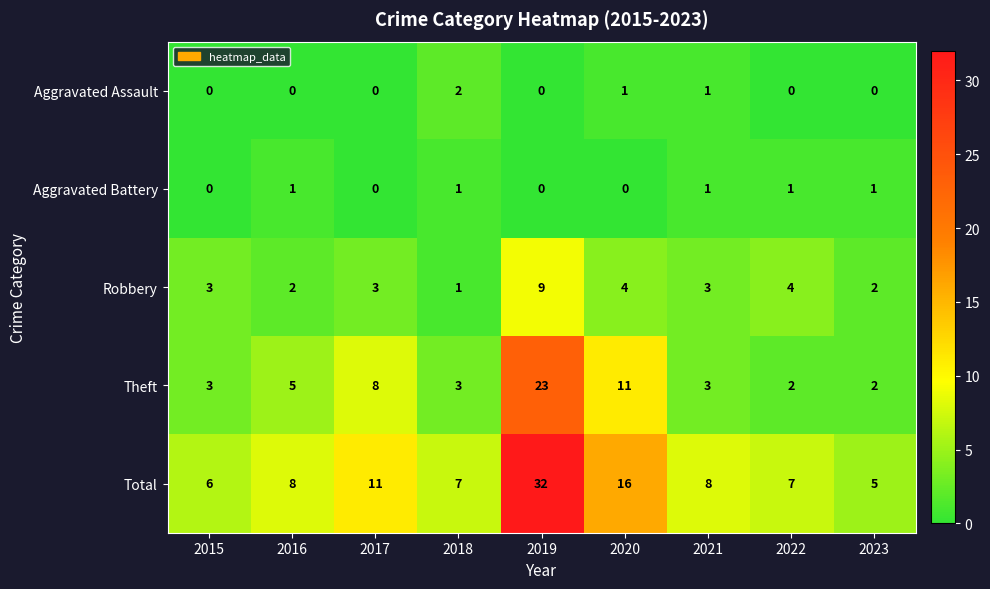

Which series changed the most between 2019 and 2022?

Total